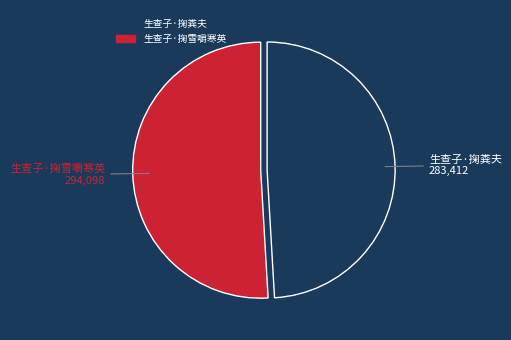

What is the ratio of the value at 生查子·掬雪嚼寒英 to the value at 生查子·掬粪夫?

1.0